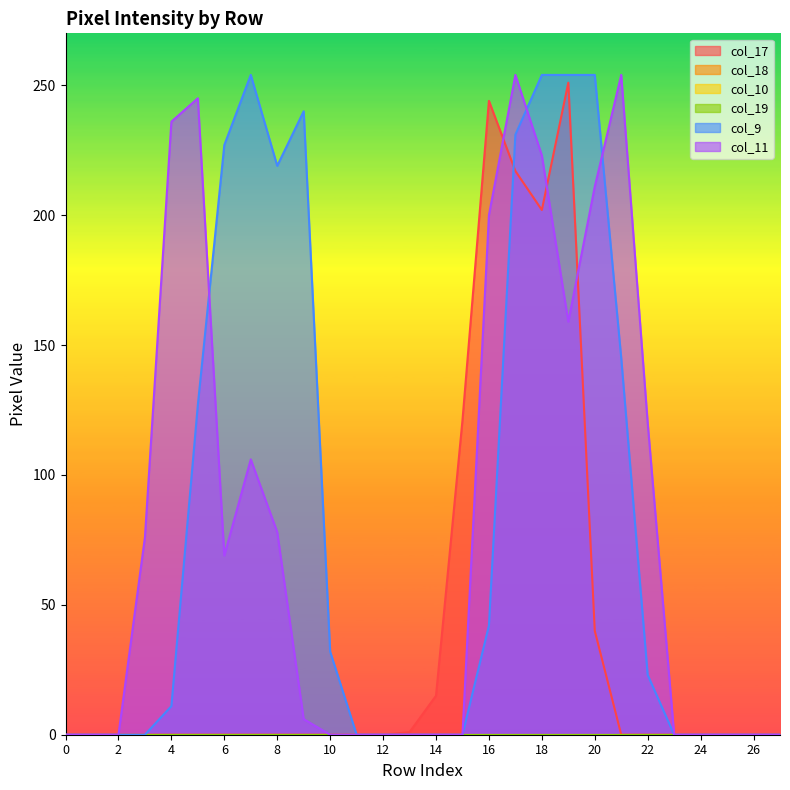

True or false: col_11 has more than 1 interior local peaks.

True